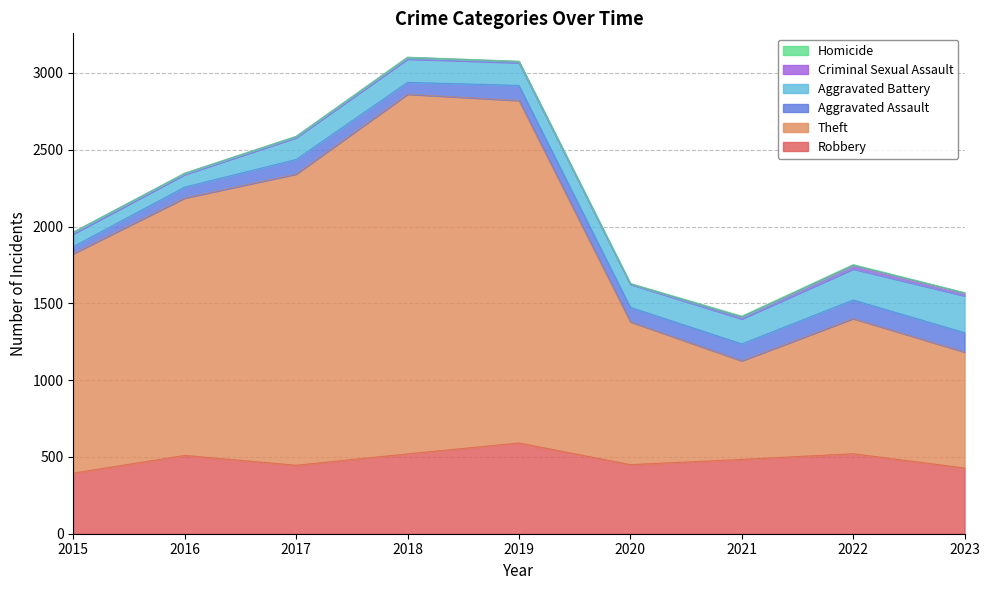

How many series are shown in this chart?

6